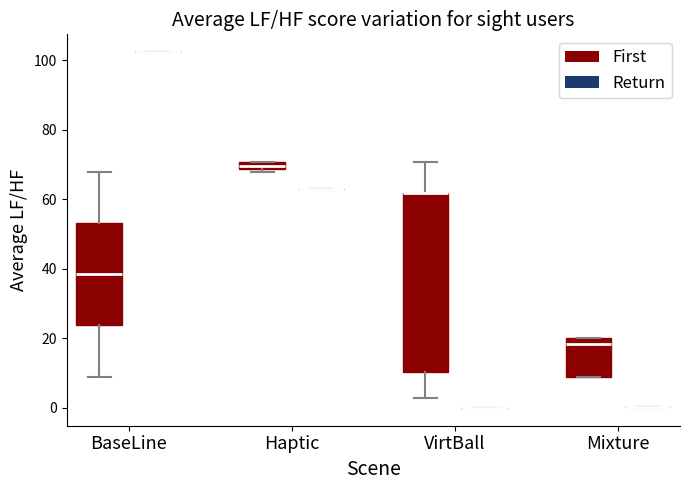

Comparing the boxes themselves (not the whiskers), which one is the tallest?

VirtBall (First)